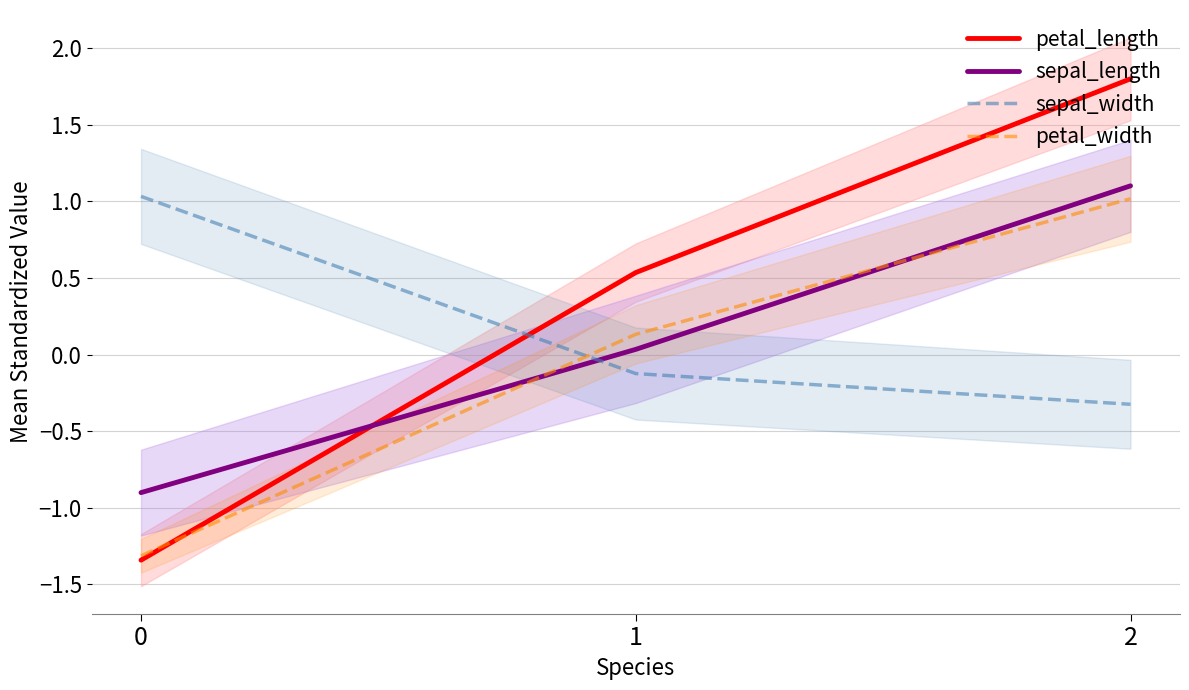

What value does the petal_width series have at 0?

-1.3